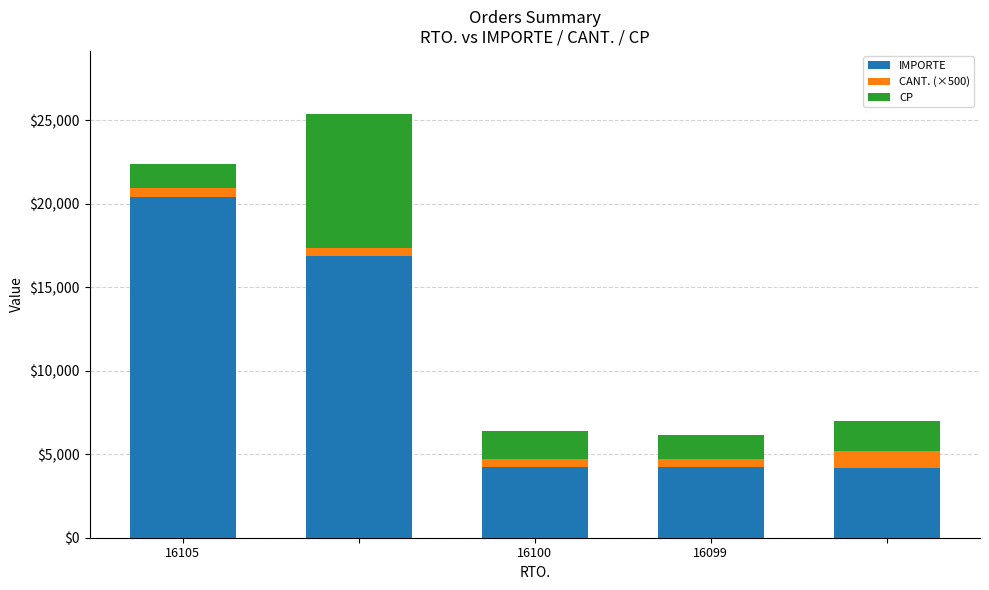

What is the average value of the IMPORTE series?

9988.0